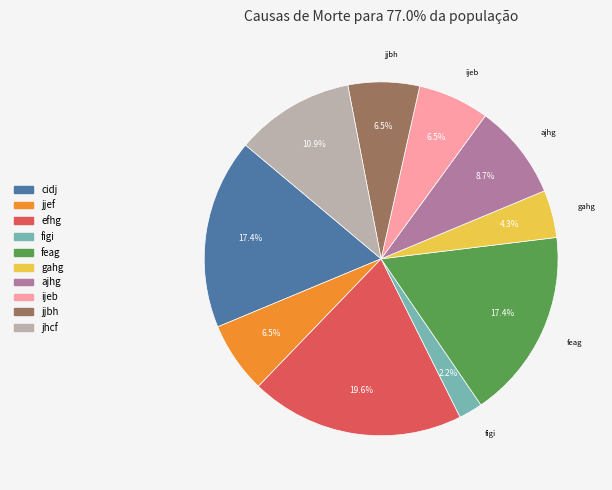

Which category has the biggest portion of the pie?

efhg